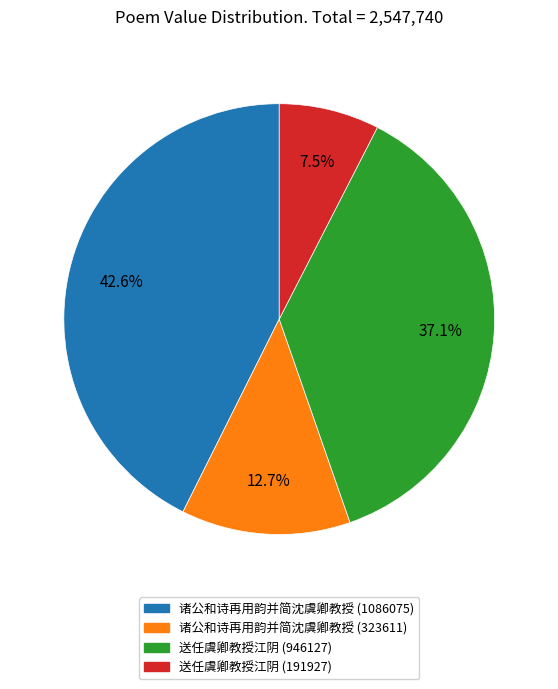

How many segments does this pie chart have?

4